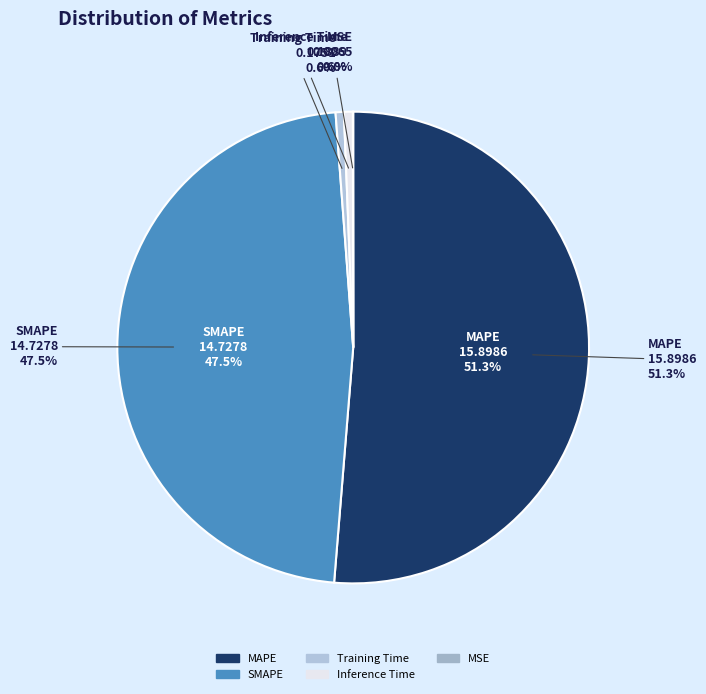

What portion of the pie excludes SMAPE?

52.5%